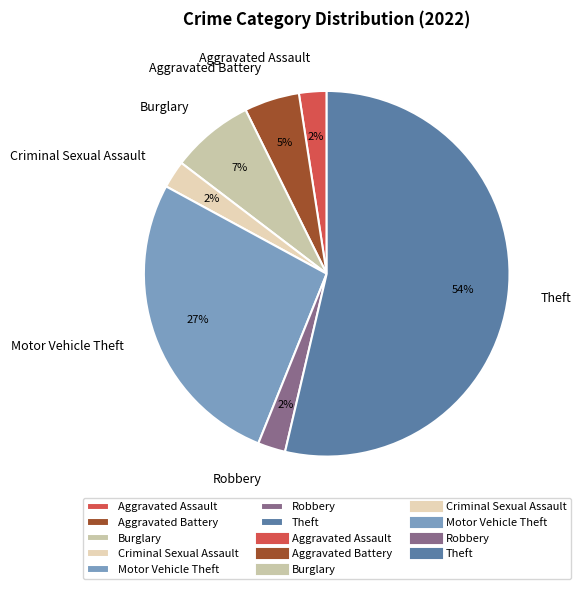

Is the sum of Criminal Sexual Assault and Aggravated Assault greater than half?

No